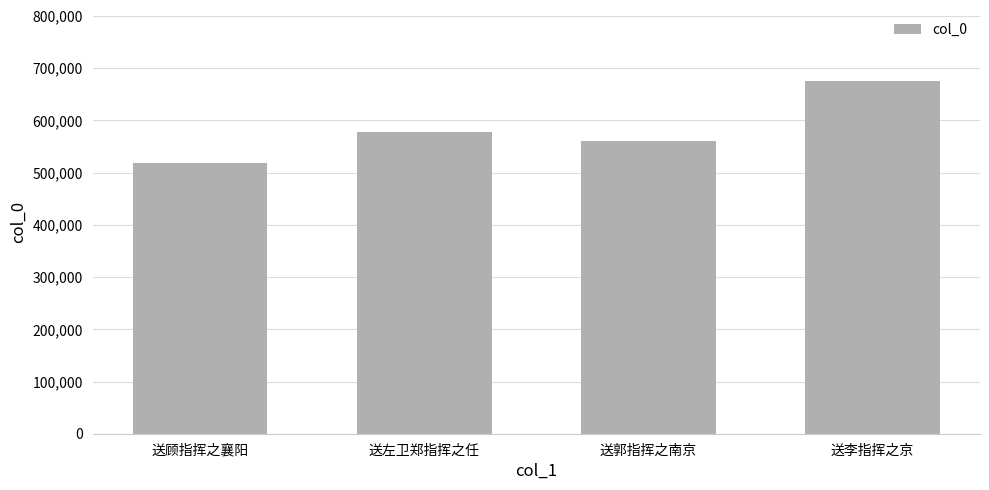

How many series are shown in this chart?

1